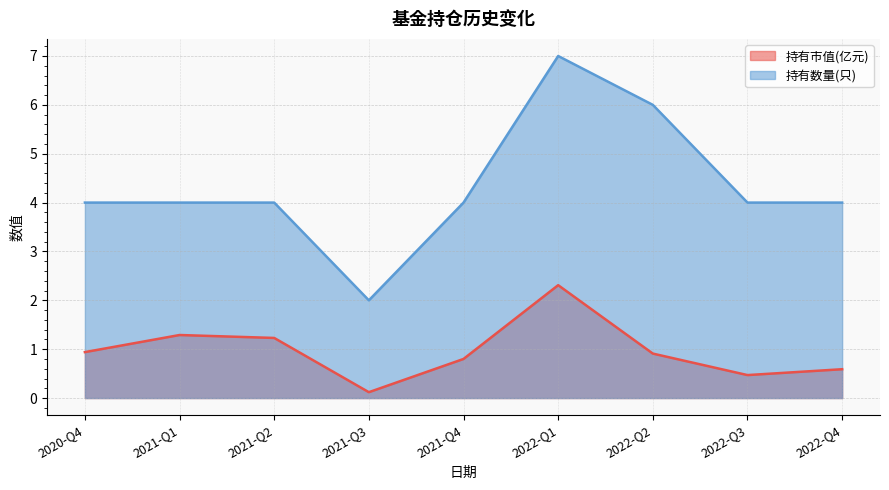

What are all the series names shown in the legend?

持有市值(亿元), 持有数量(只)